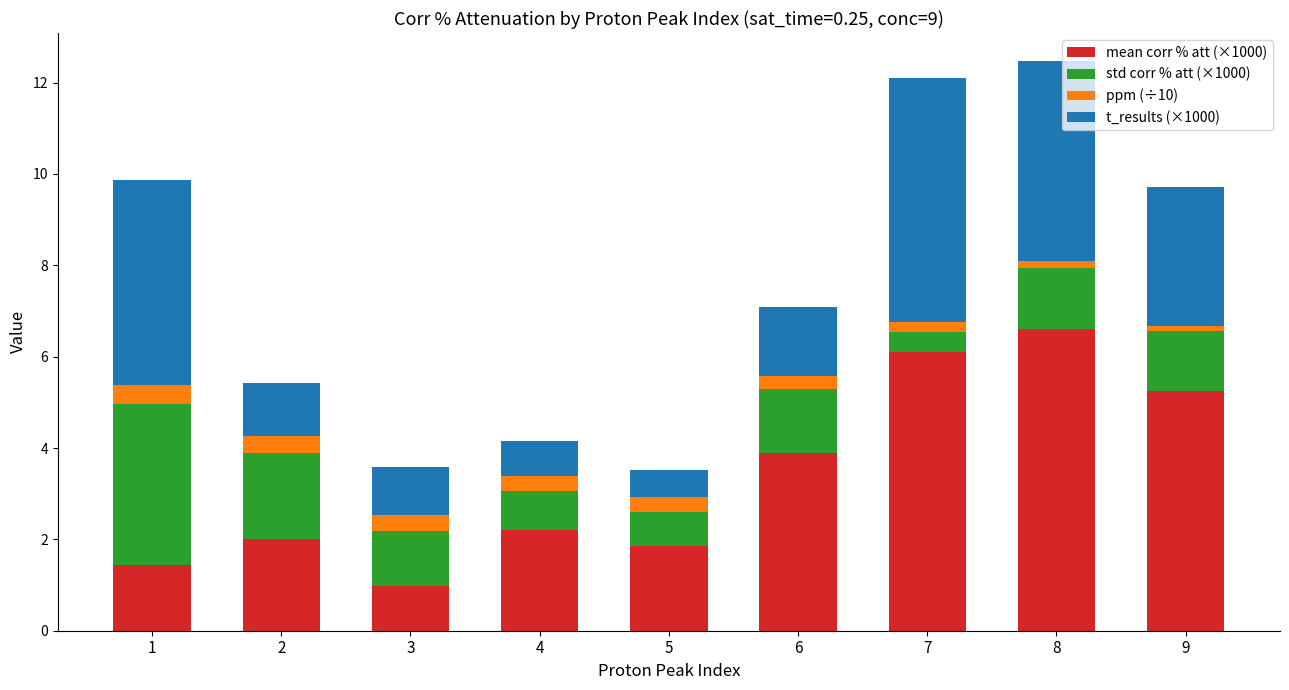

What is the maximum value for mean corr % att (×1000)?

6.6